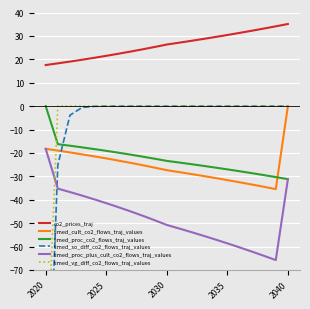

How many values in the timed_cult_co2_flows_traj_values series are below -26?

11